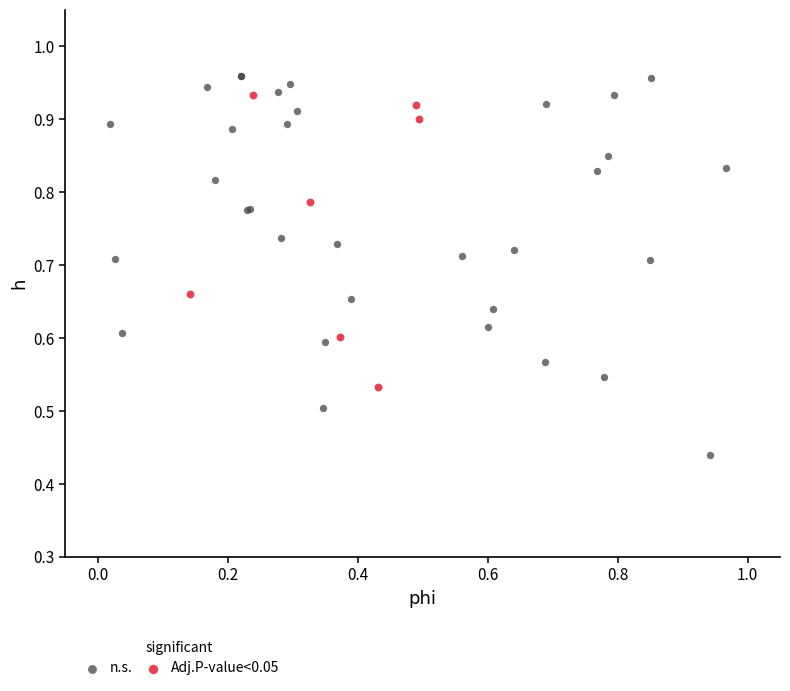

Which series has the widest spread of Y values?

n.s.